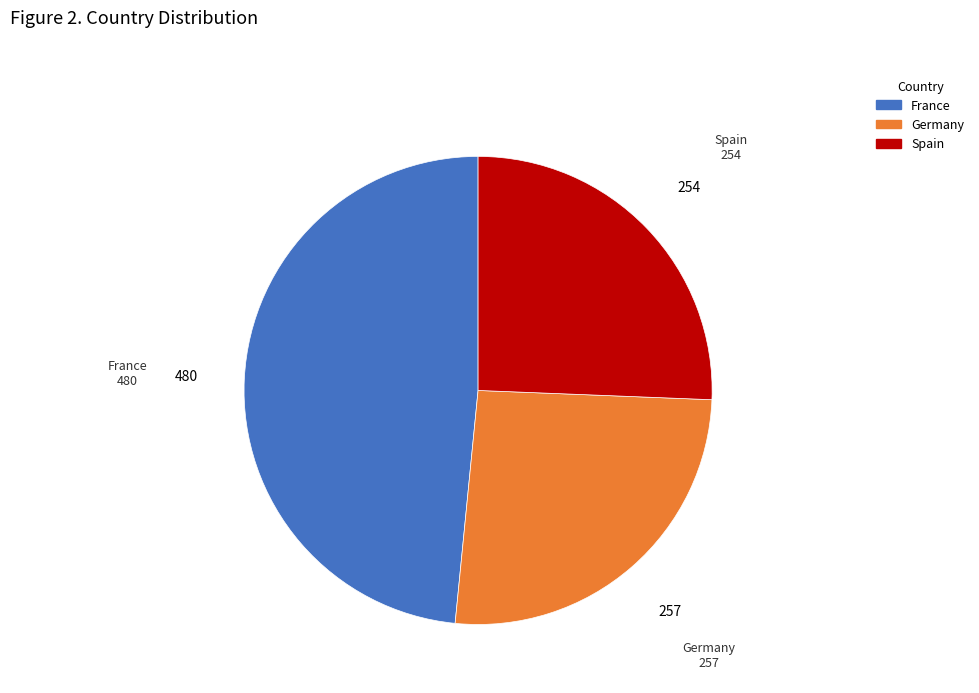

What is the ratio of the value at France to the value at Spain?

1.9